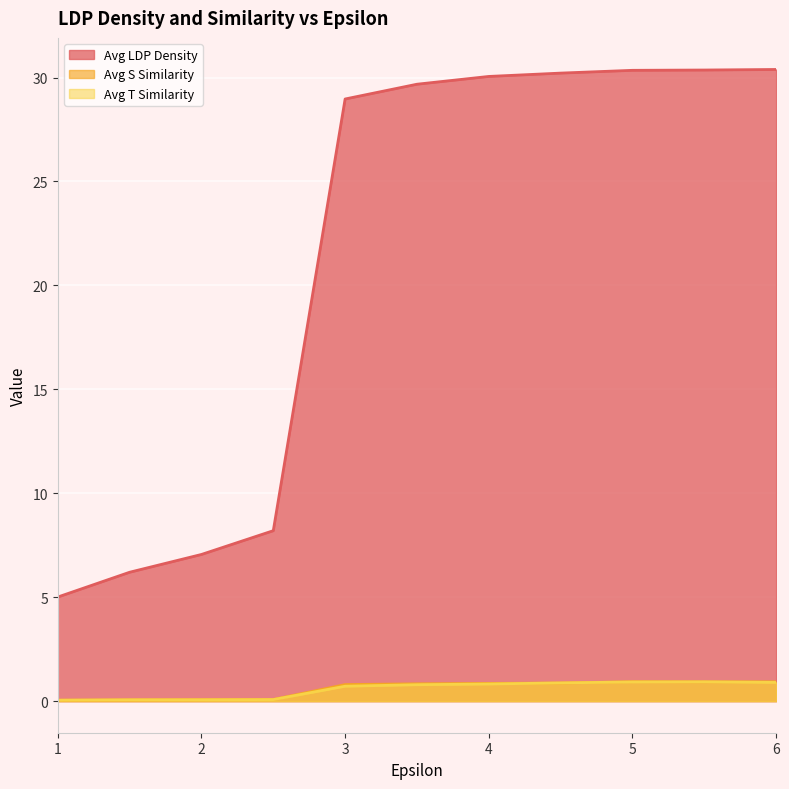

At which category is the sum across all series the highest?

5.5